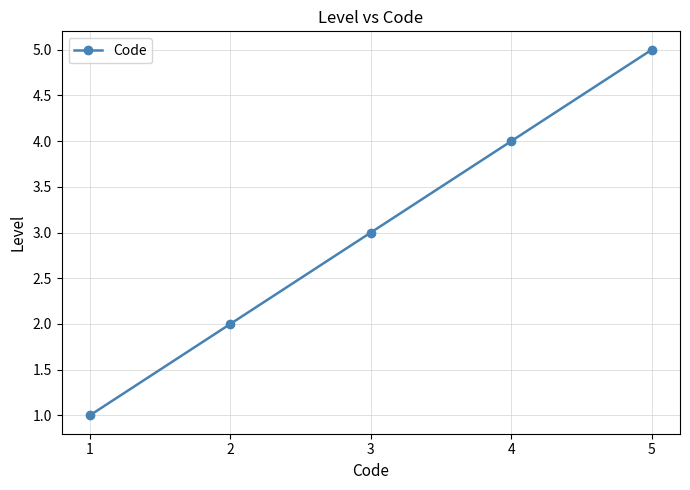

What is the difference between the maximum and second lowest values?

3